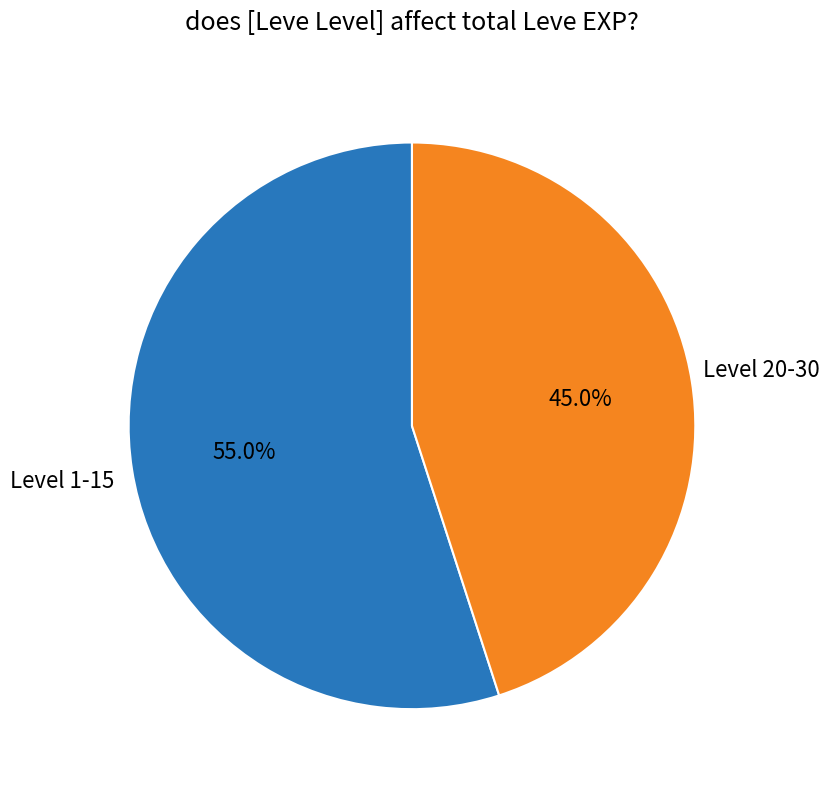

To the nearest percent, what is the average slice percentage?

50%